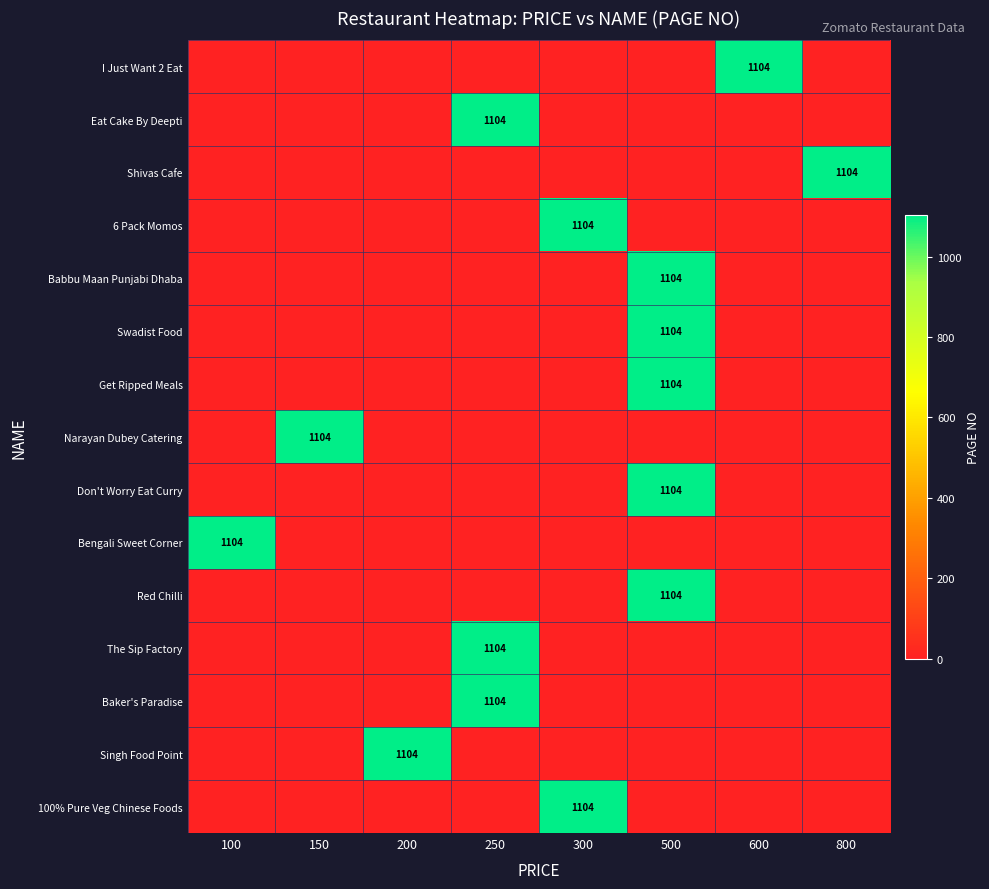

Where is Bengali Sweet Corner nearest to the value 552?

100